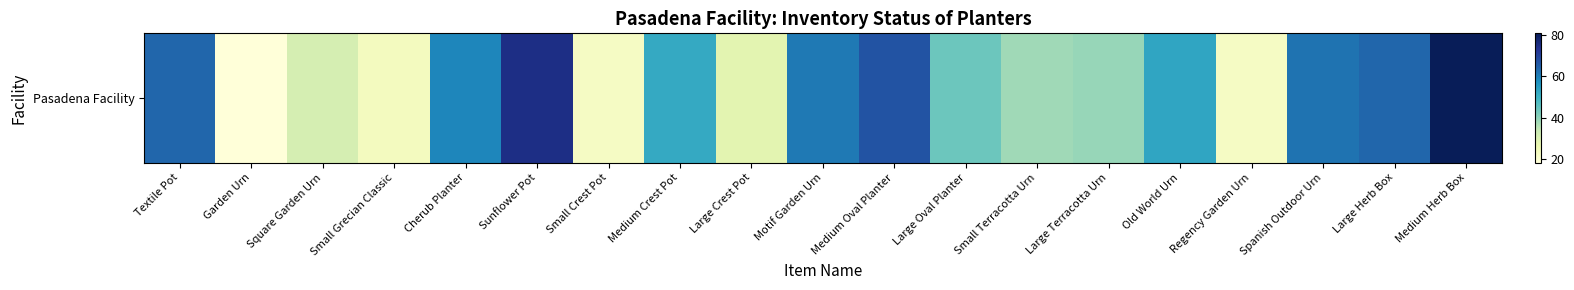

Between Textile Pot and Large Herb Box, which is larger?

Textile Pot